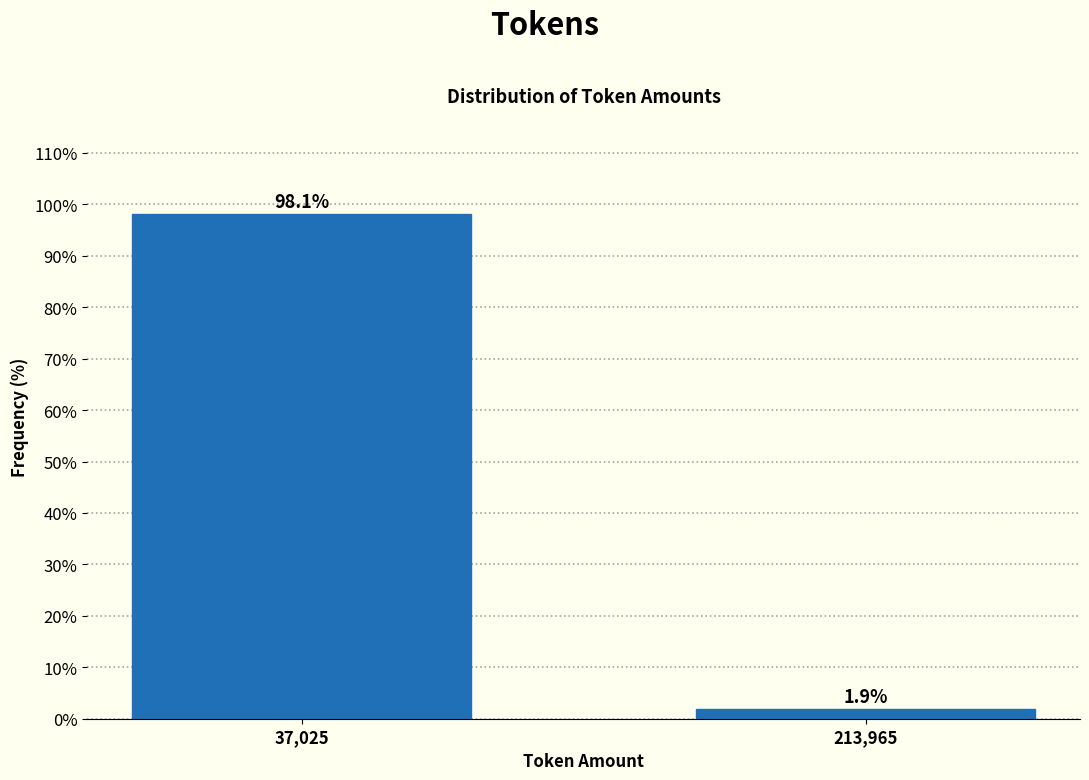

Reading left to right, list all the values displayed in this chart.

98.1	1.9